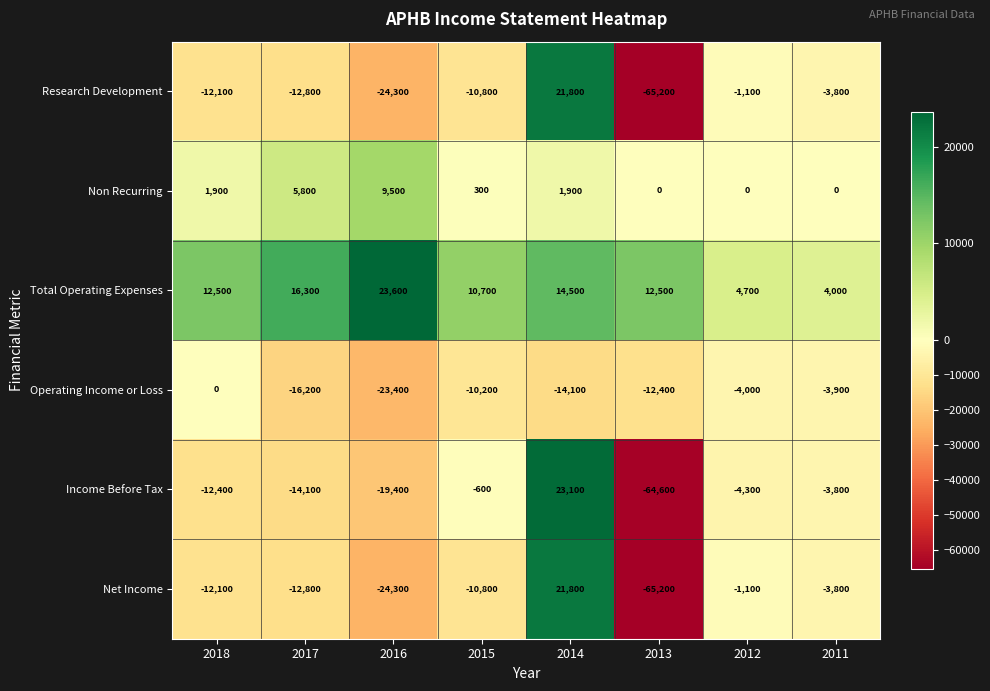

At which label does Income Before Tax first exceed -4300?

2015